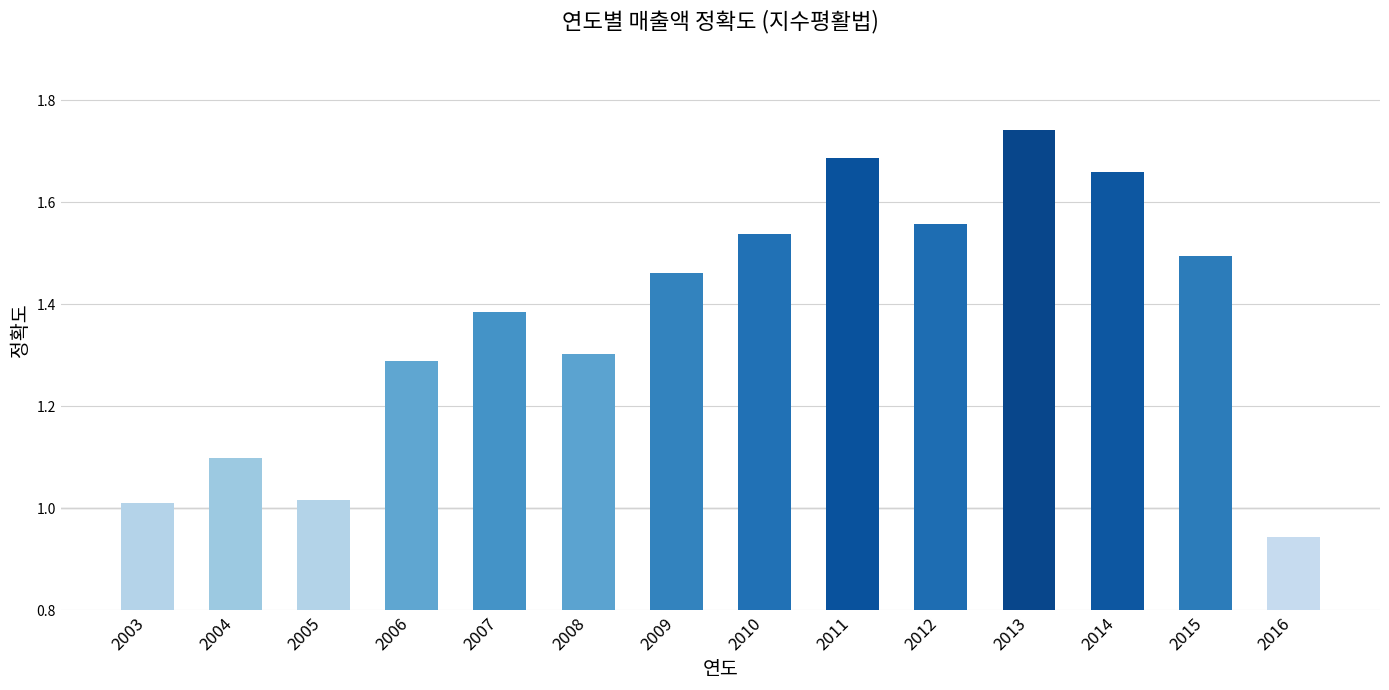

At which category does the chart reach its peak across all series?

2013